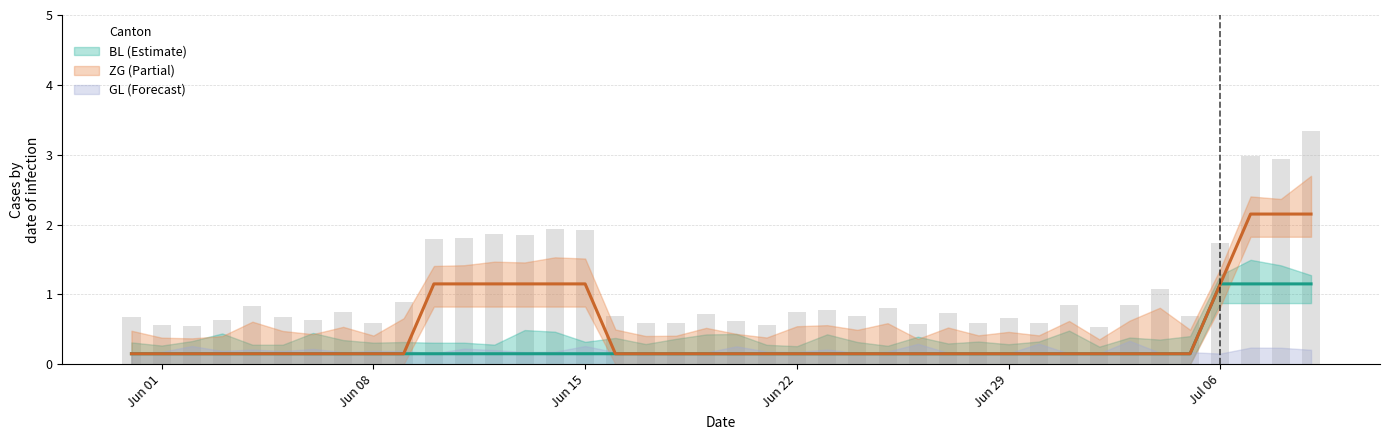

What is the sum of all ZG values?

19.0